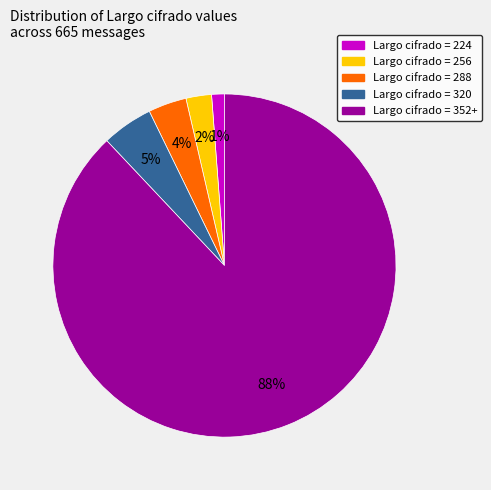

To the nearest percent, what is the average slice percentage?

20%